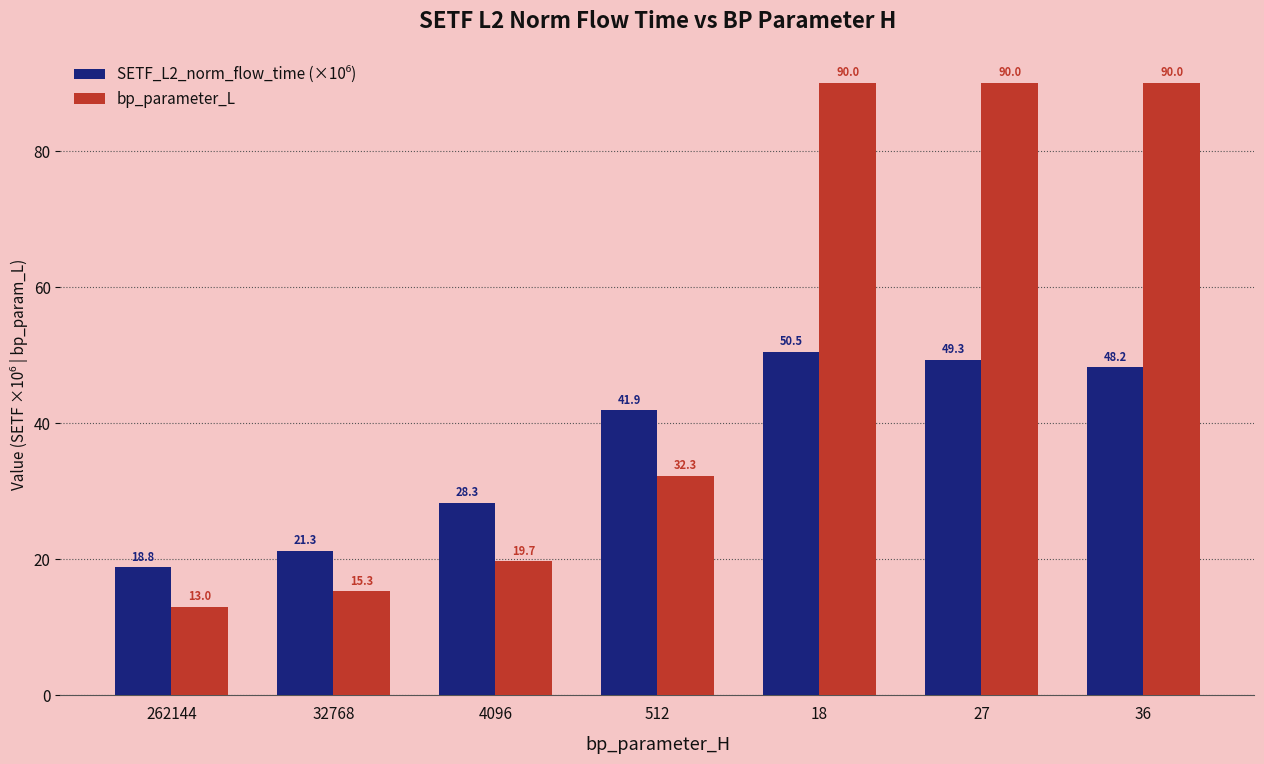

Is it true that bp_parameter_L equals 19.7 at 4096?

True